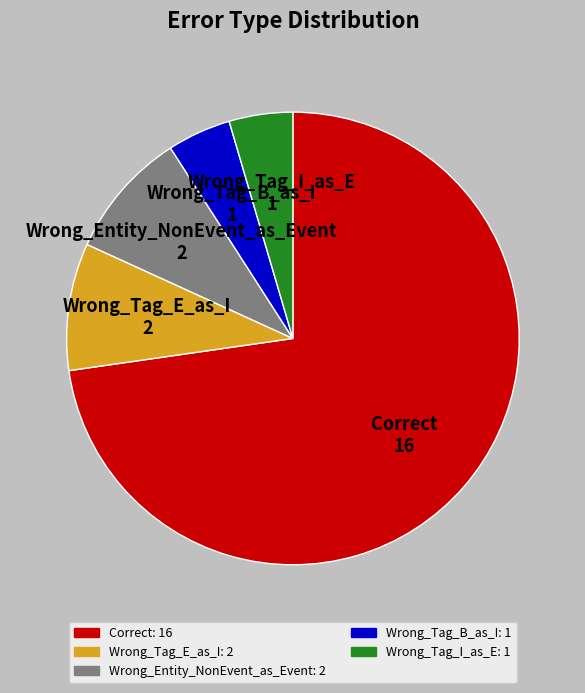

Does Correct represent more than half of the total?

Yes